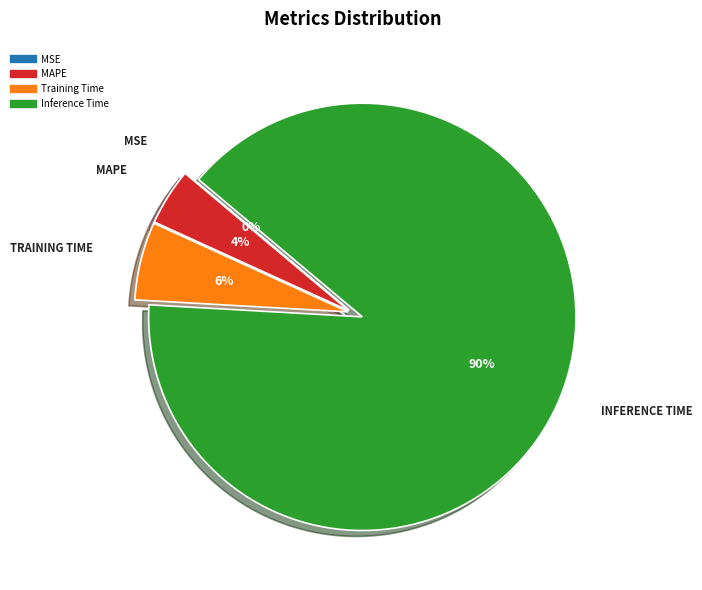

To the nearest percent, what is the difference between the largest and smallest slice percentages?

90%